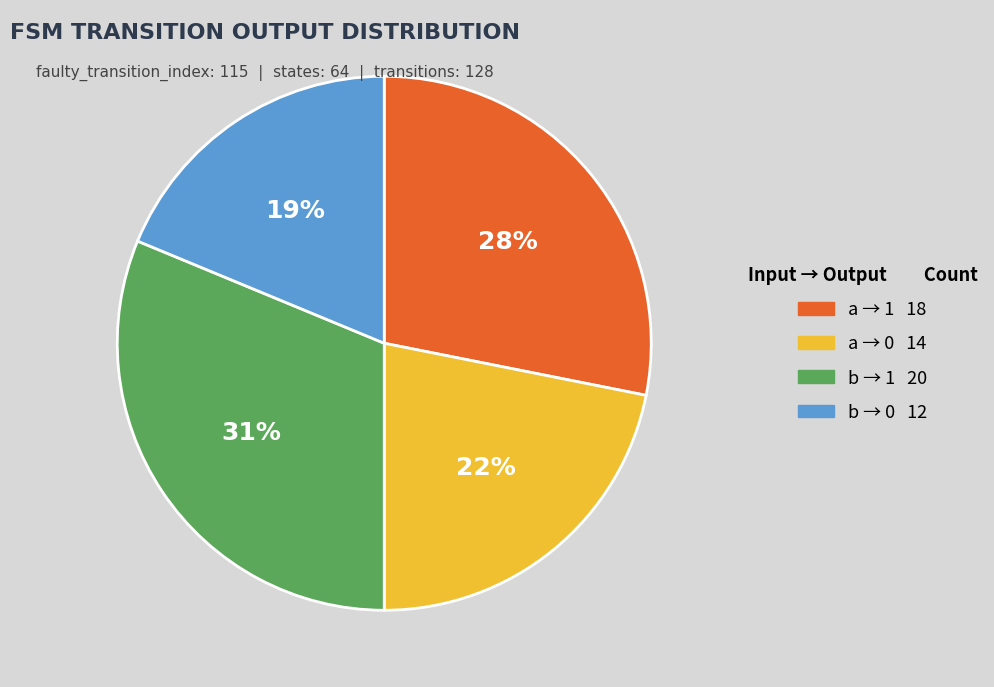

To the nearest percent, what is the difference between the largest and smallest slice percentages?

12%